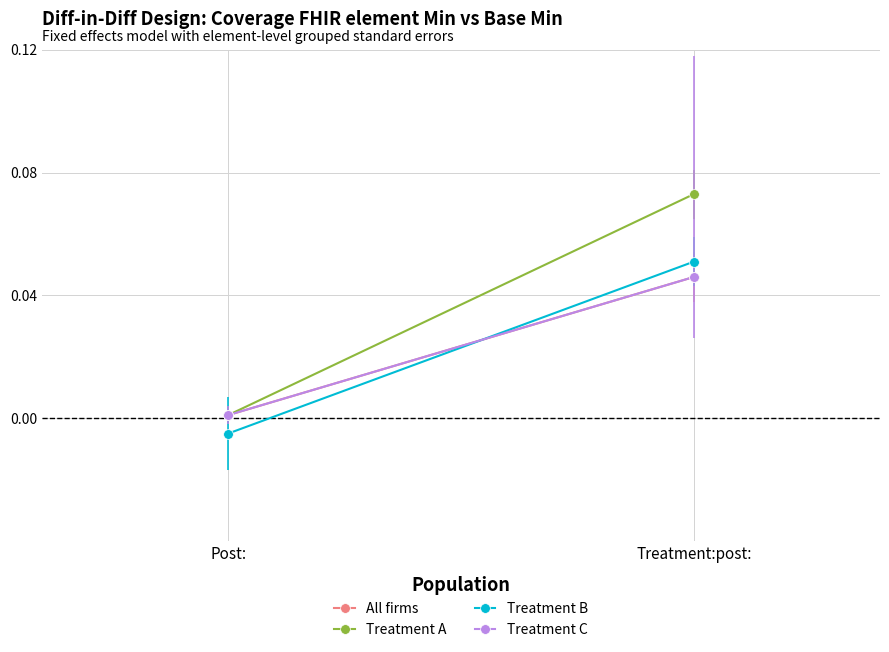

How many series are shown in this chart?

4